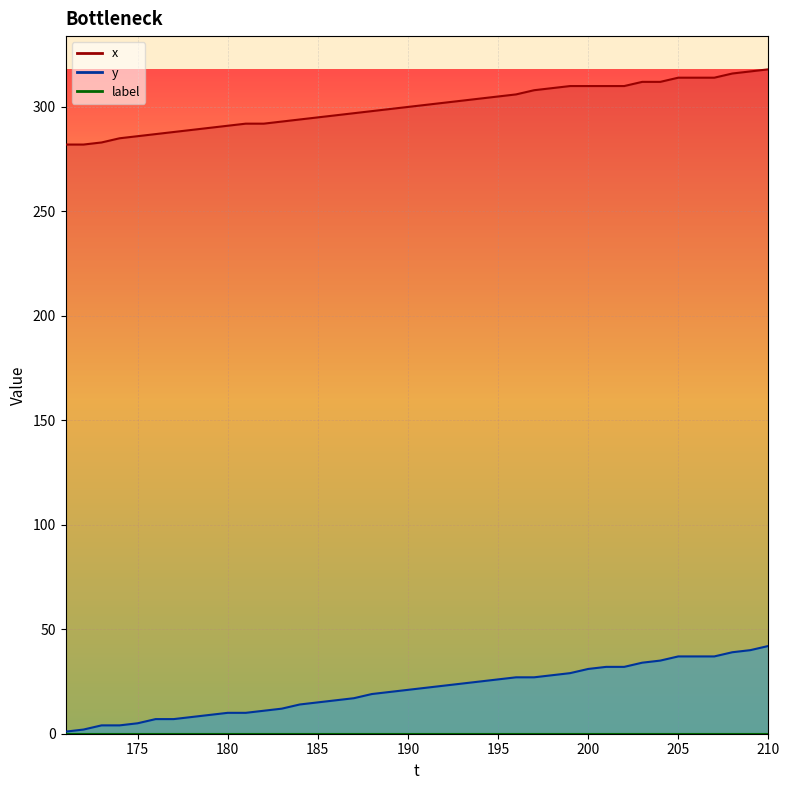

At which label is y closest to 21?

190